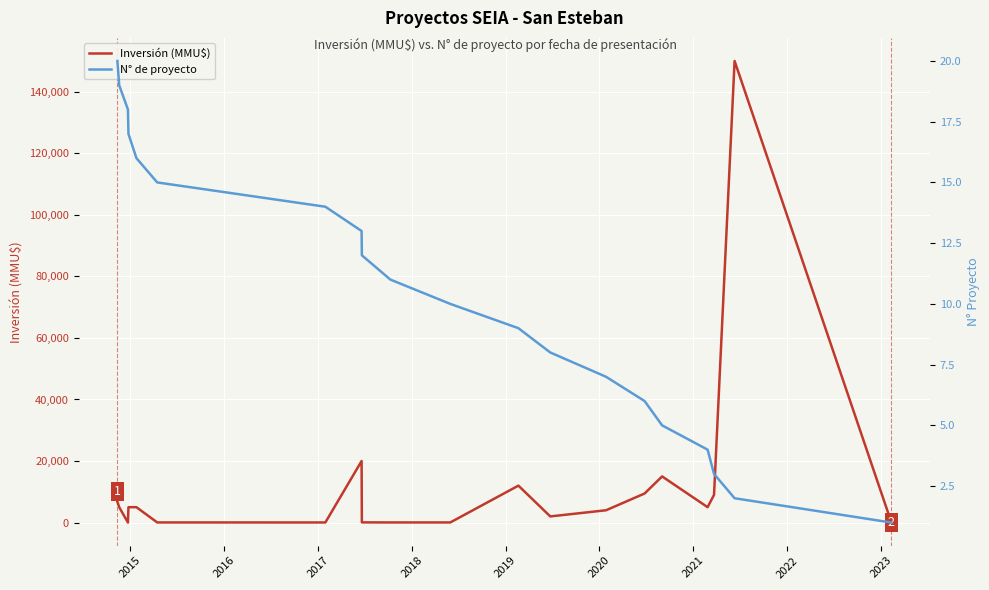

Is this an area chart (filled region under the line)?

No